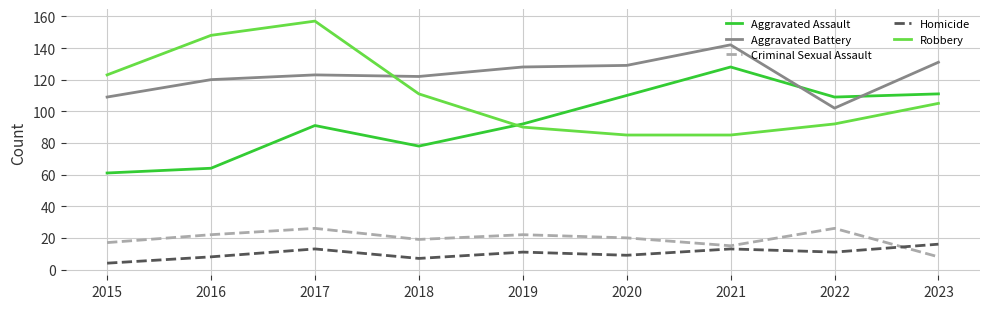

What is the greatest value displayed?

157